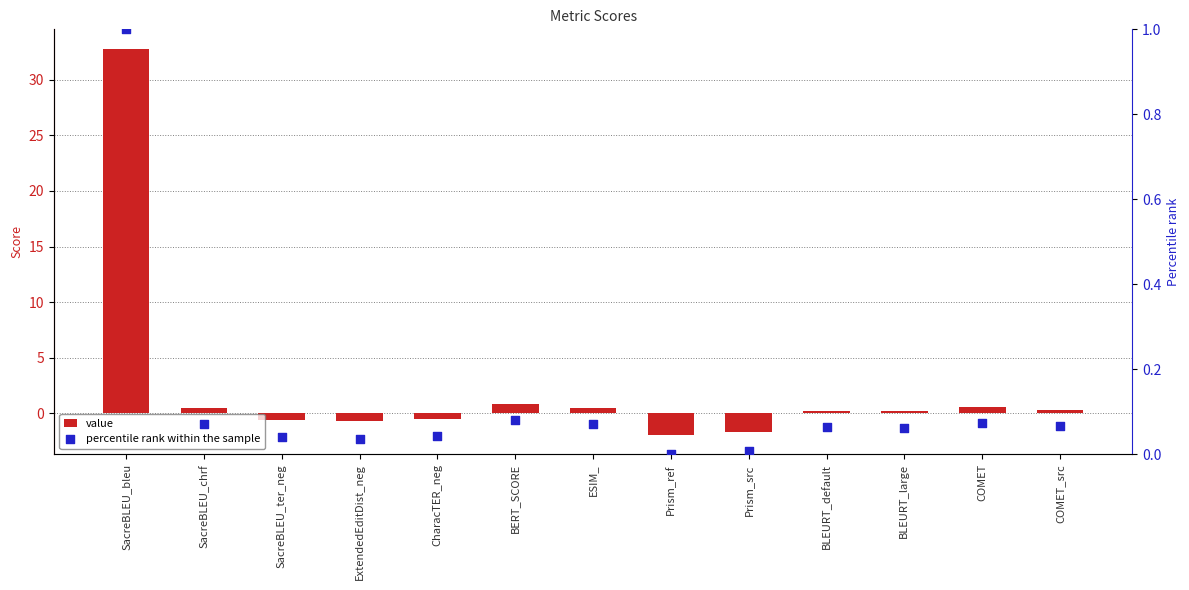

Which series has the largest total across all categories?

value